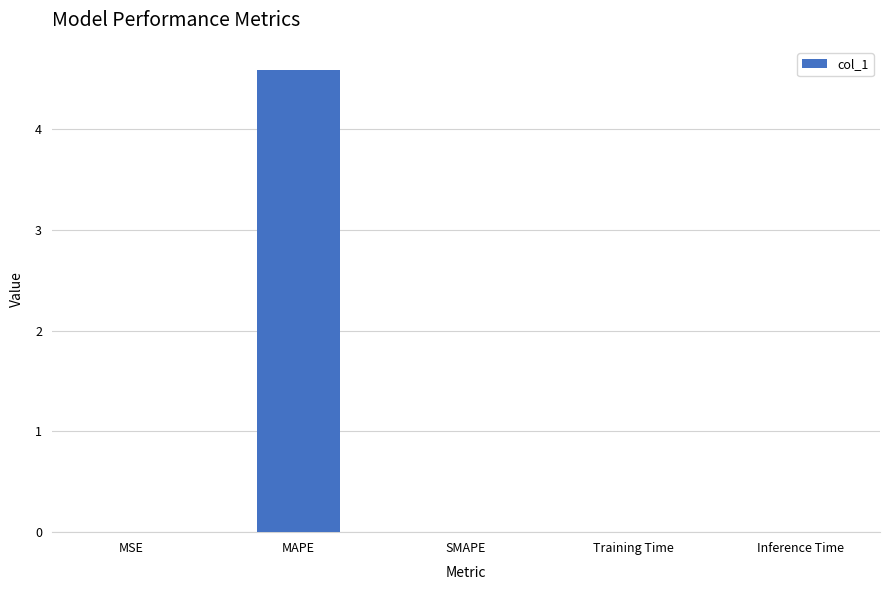

Between MAPE and Inference Time, which is larger?

MAPE